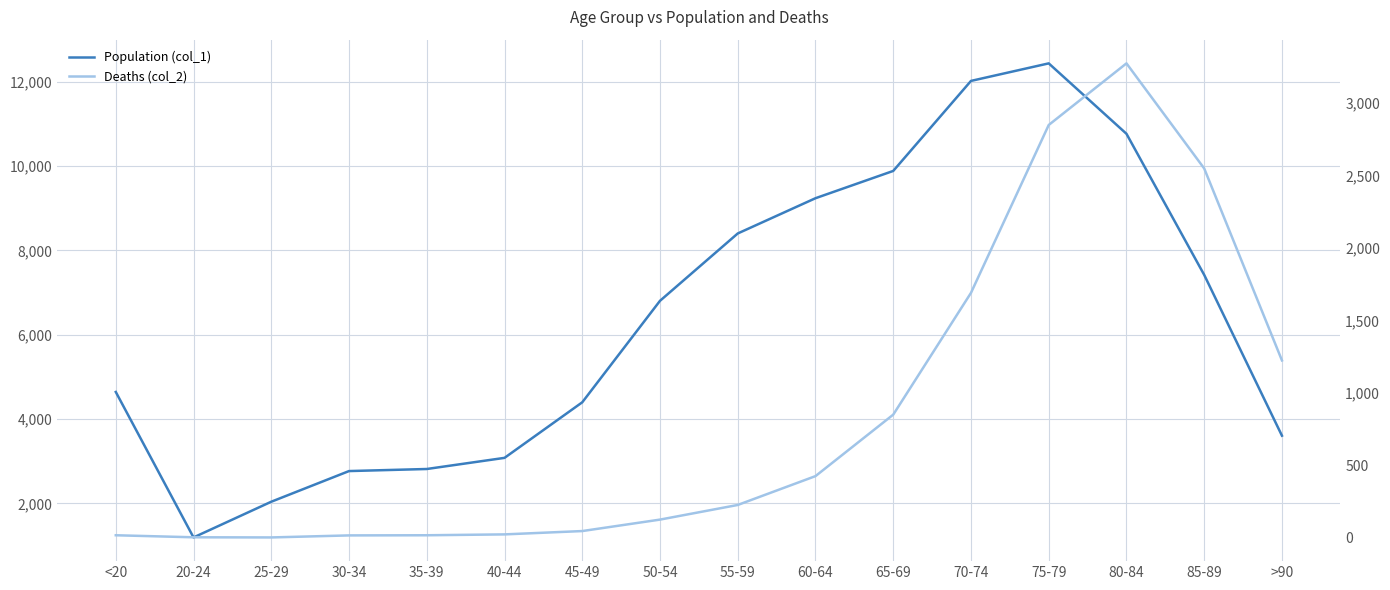

What value does the Deaths (col_2) series have at 20-24?

4